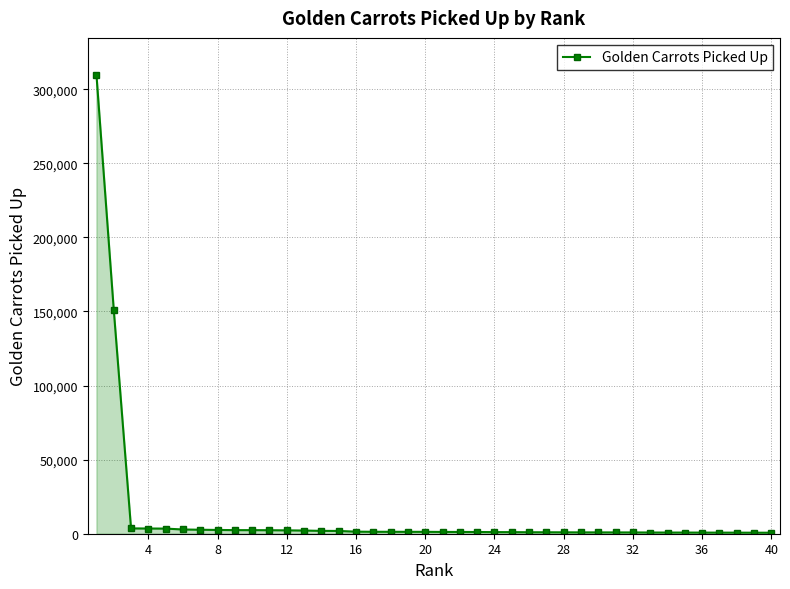

What is the difference between the second highest and minimum values?

150618